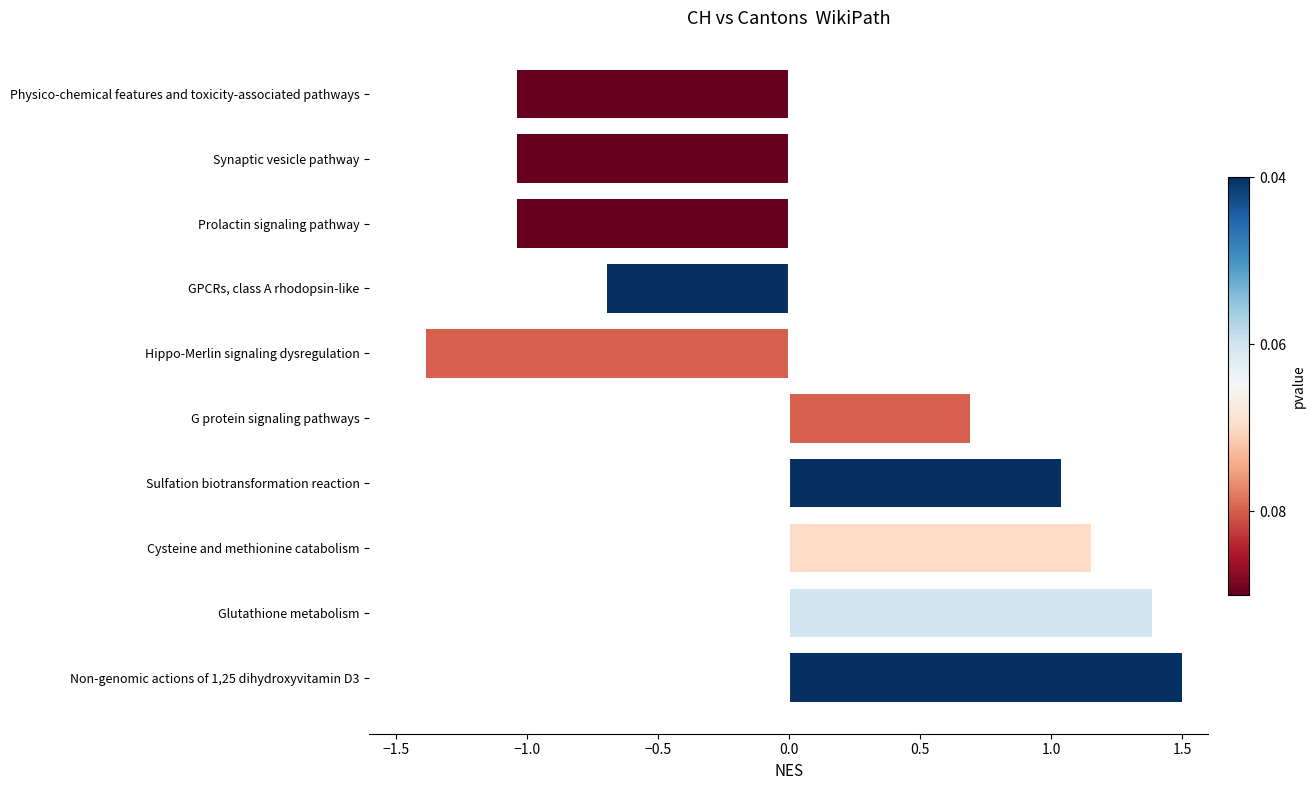

At which category does the chart reach its minimum across all series?

Hippo-Merlin signaling dysregulation